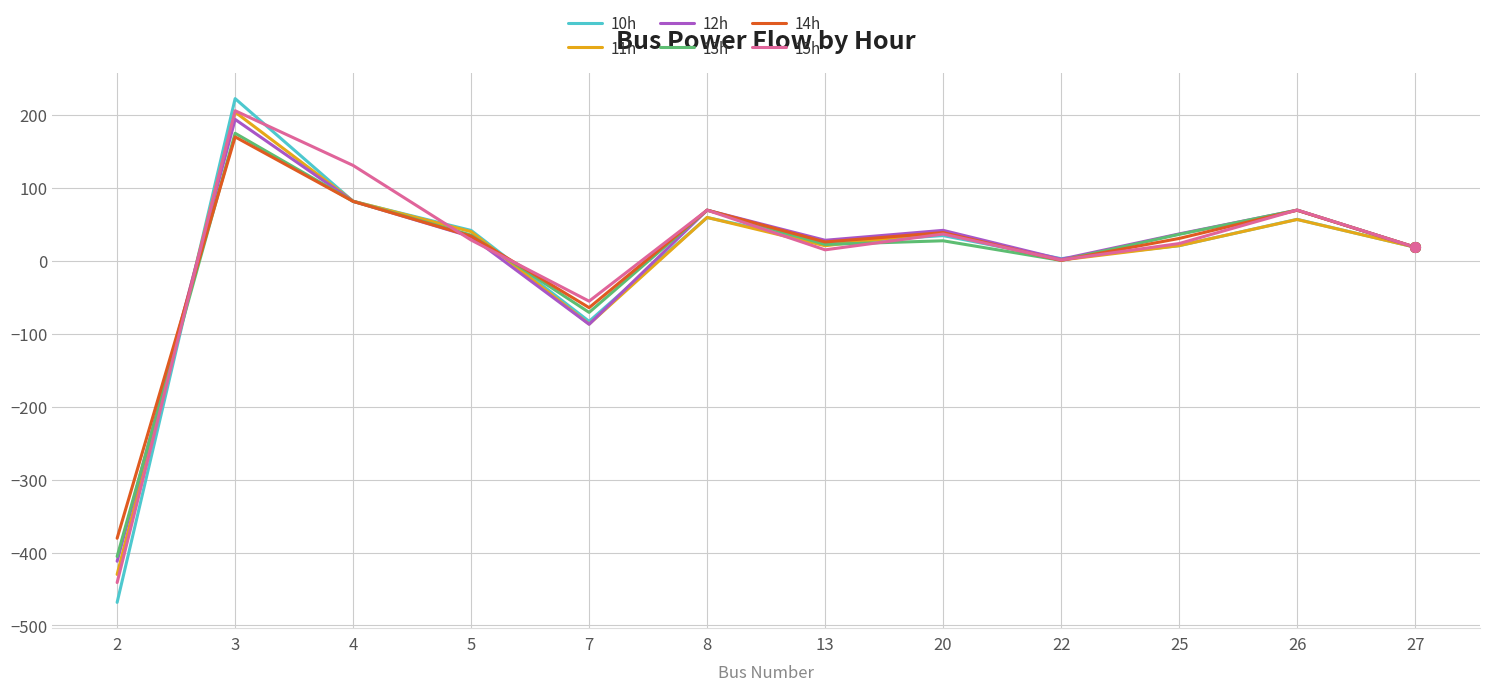

What is the approximate value of 15h at 20?

36.7